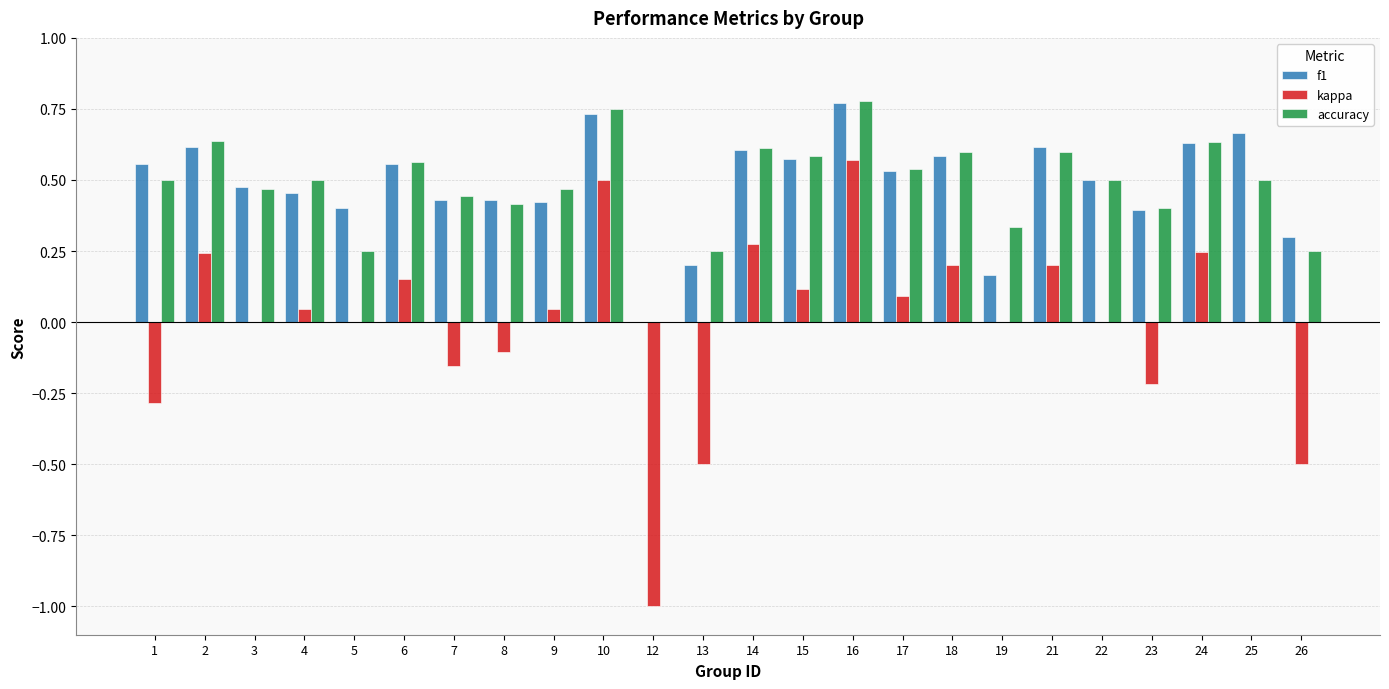

What are all the series names shown in the legend?

f1, kappa, accuracy